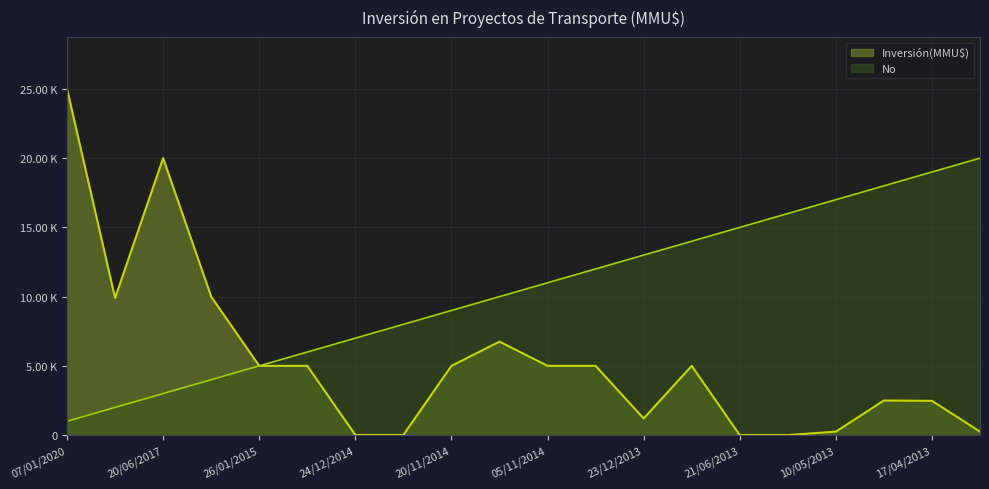

What is the lowest value of the No series?

1000